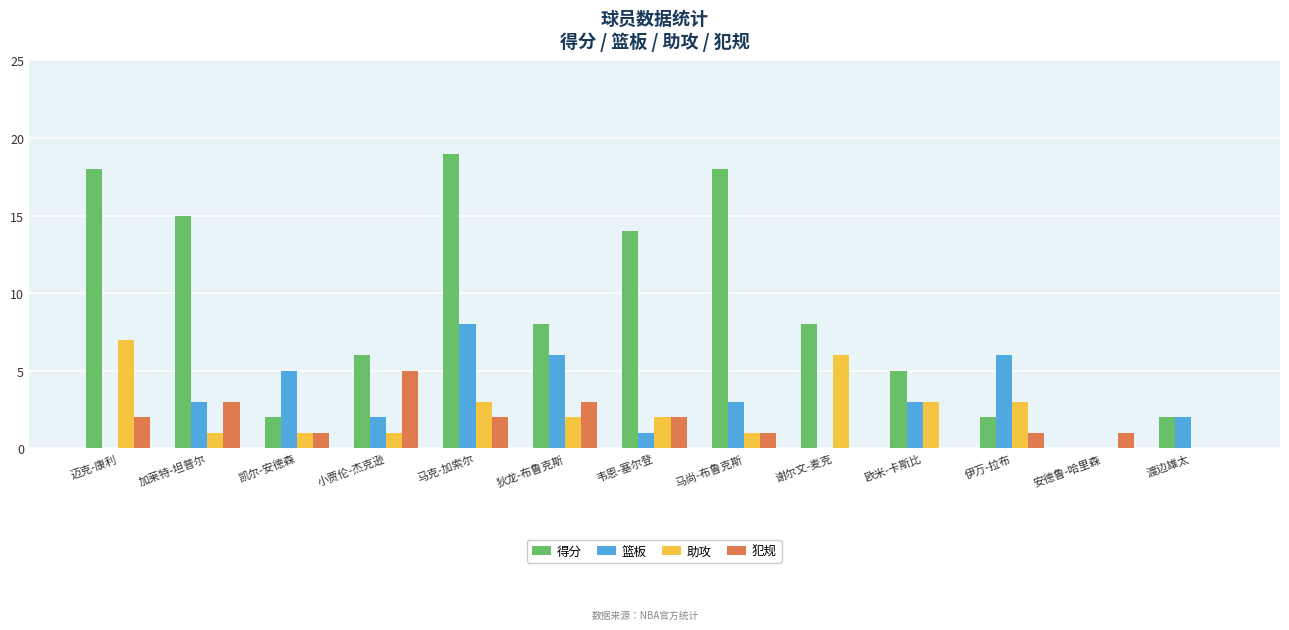

What is the sum of all 犯规 values?

21